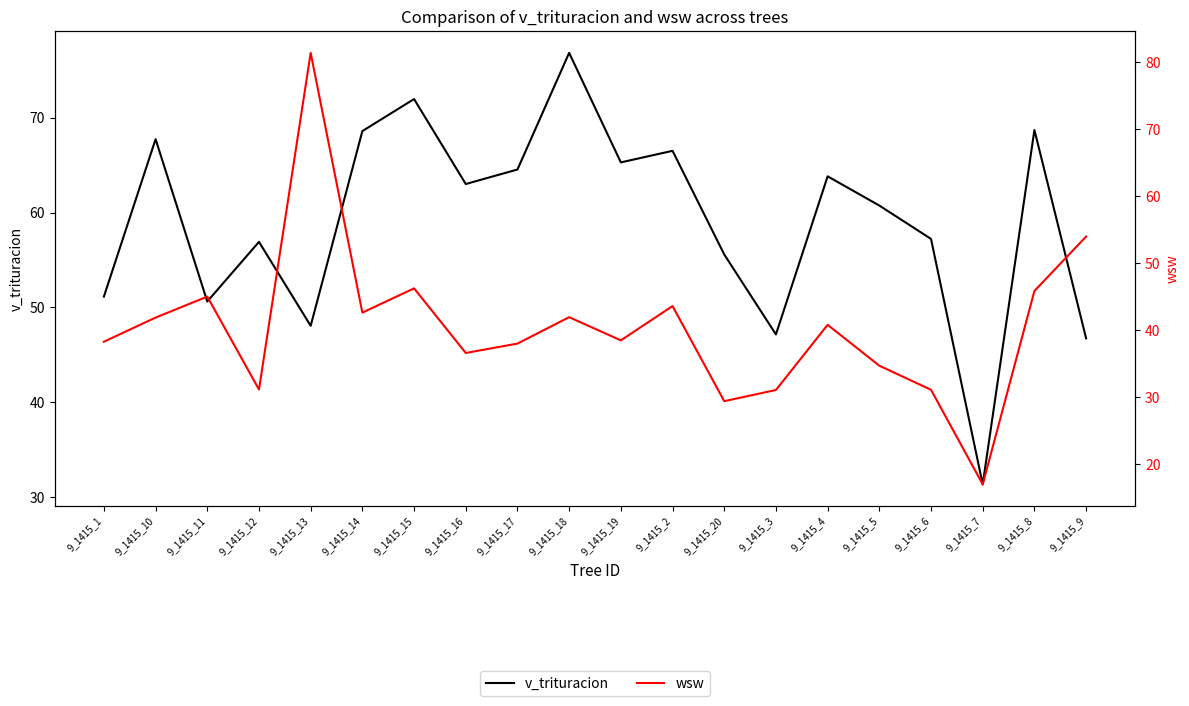

Between 9_1415_2 and 9_1415_9, which series saw the biggest shift?

v_trituracion